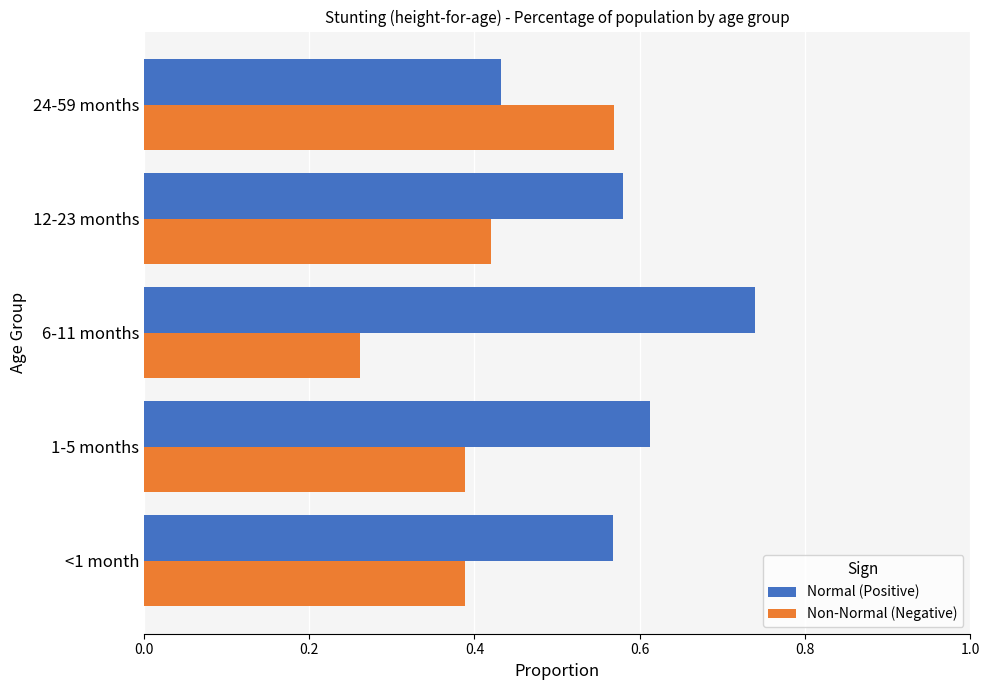

The Non-Normal (Negative) series shows 0.3 at 24-59 months. True or false?

False